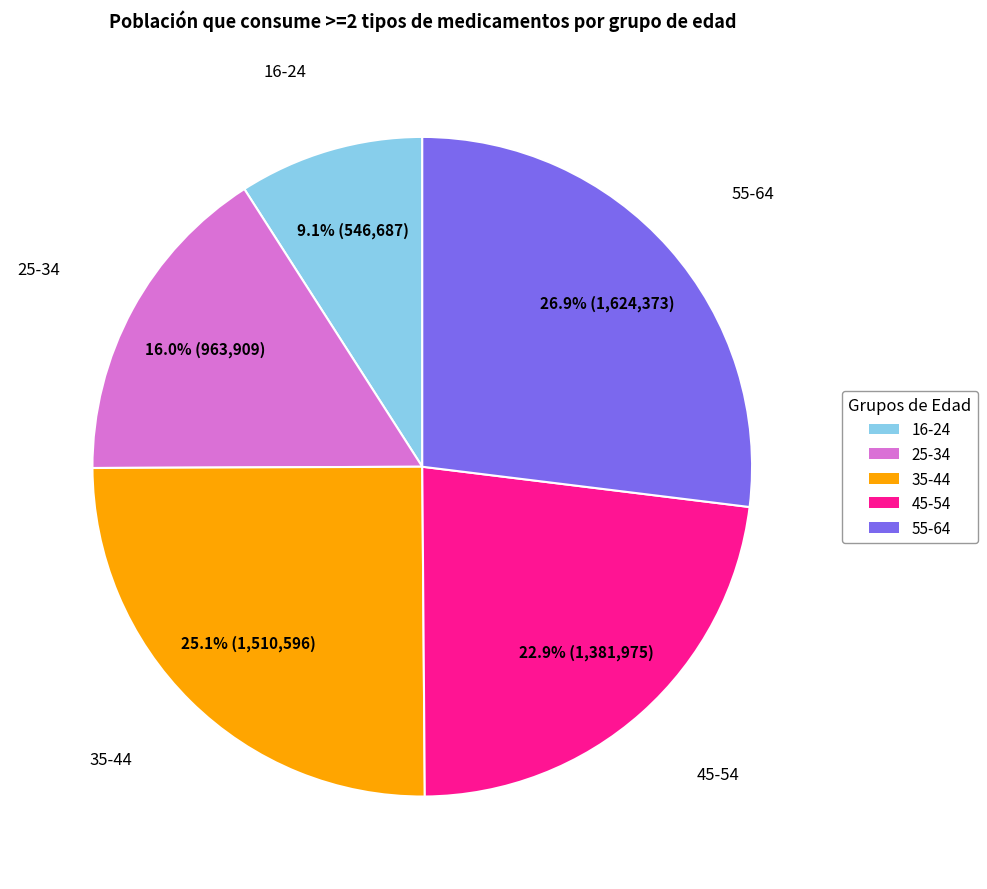

Is 25-34 the majority of the pie?

No